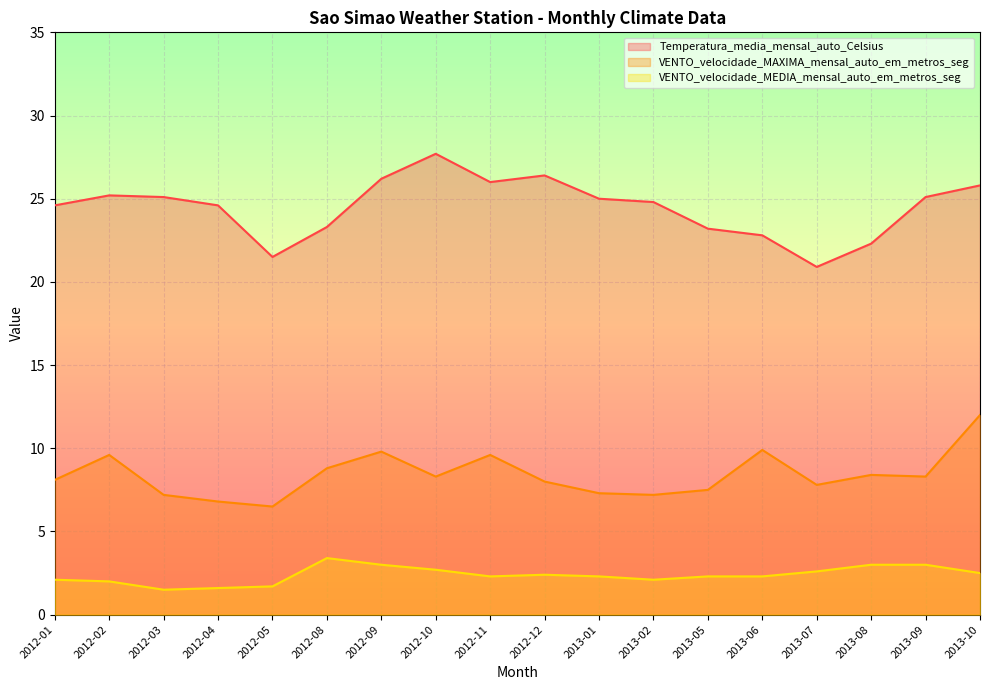

True or false: VENTO_velocidade_MEDIA_mensal_auto_em_metros_seg and VENTO_velocidade_MAXIMA_mensal_auto_em_metros_seg intersect in this chart.

False